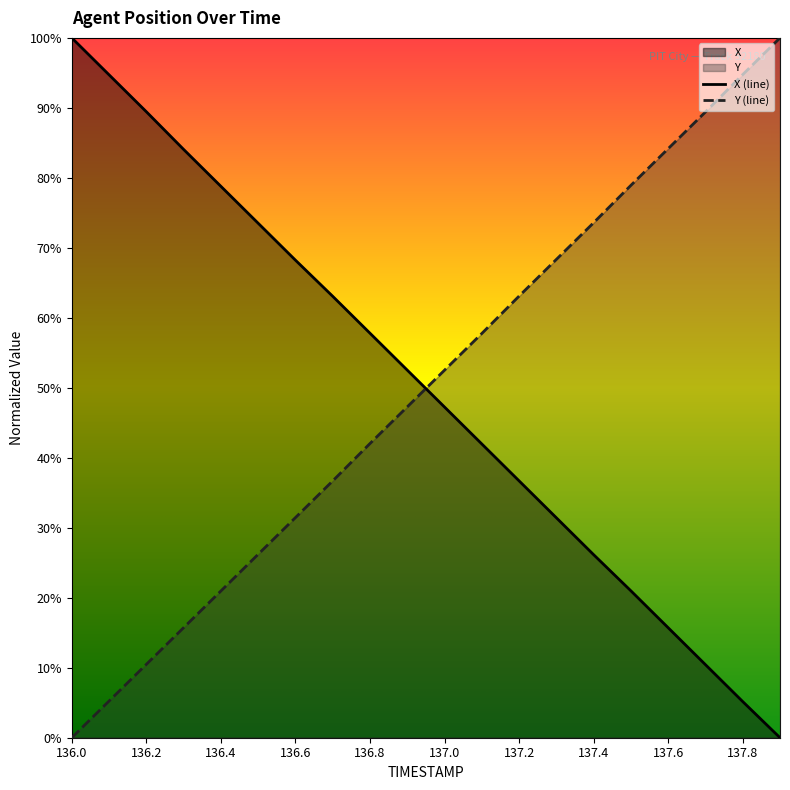

Which has a higher value, 137.9 or 137.1?

137.1